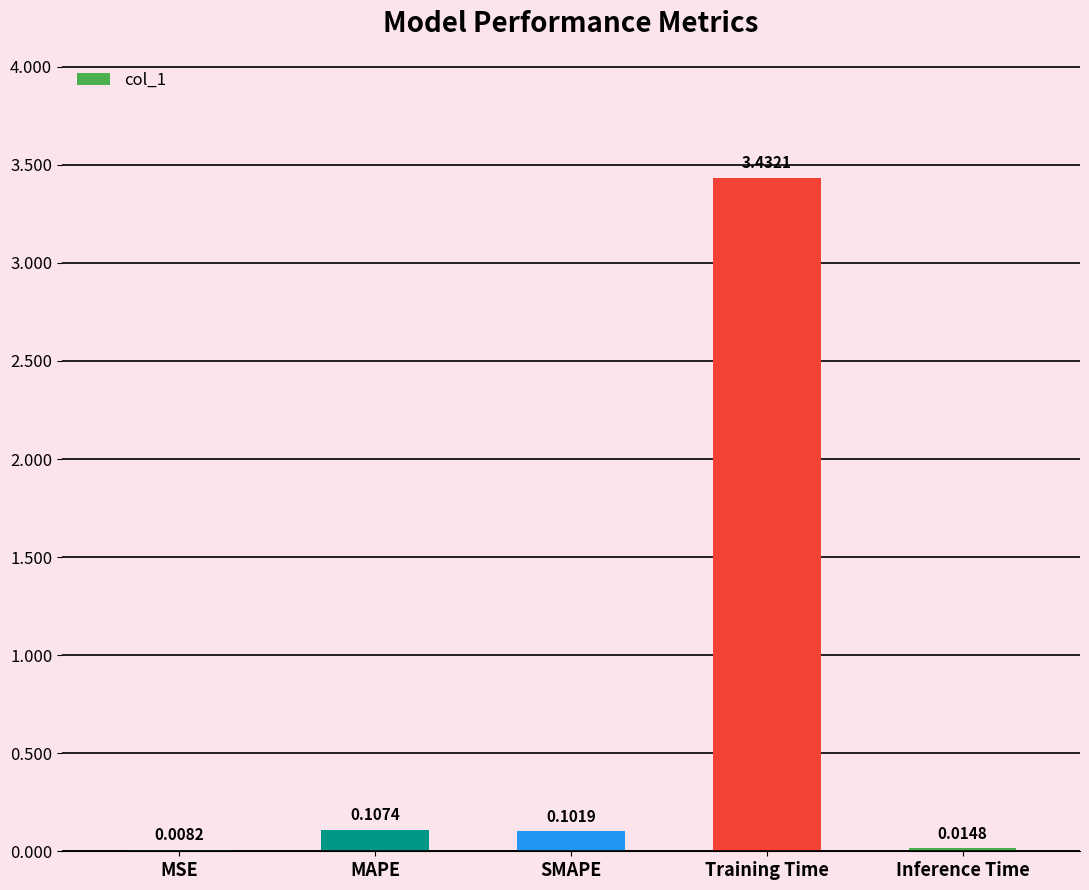

Which has a higher value, MSE or SMAPE?

SMAPE